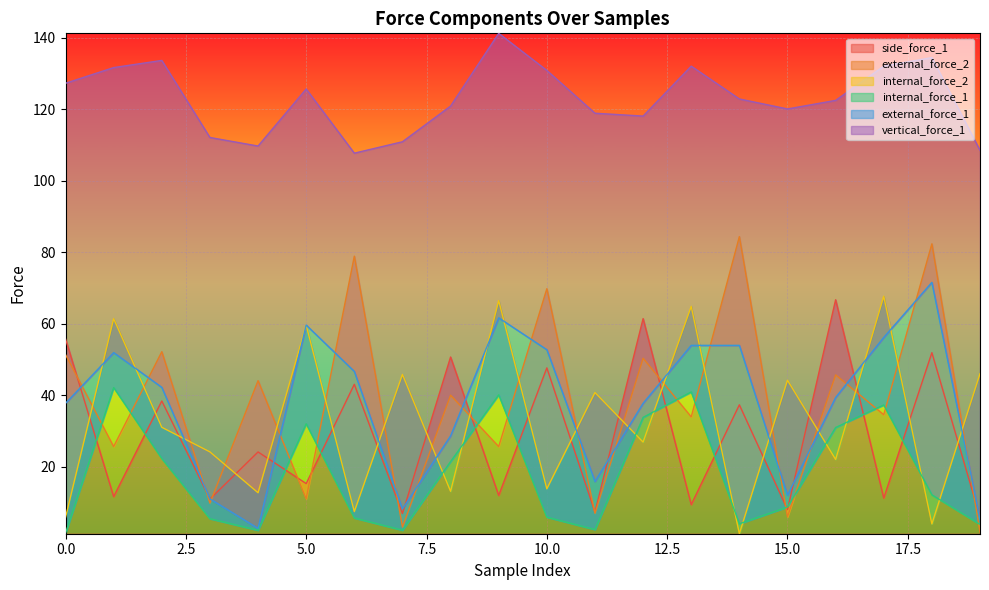

Reading left to right, extract all data points from this chart.

side_force_1: 55.8	11.6	38.4	11.0	24.1	15.3	43.1	6.9	50.7	12.0	47.7	7.3	61.5	9.4	37.3	8.0	66.7	11.2	51.9	6.0
external_force_2: 51.4	25.6	52.2	9.8	44.1	11.1	78.9	3.1	40.0	25.6	69.8	7.0	50.4	34.0	84.4	6.0	45.7	34.6	82.4	1.7
internal_force_2: 5.8	61.4	31.0	24.2	12.7	59.6	7.5	45.8	13.1	66.5	13.8	40.8	26.9	64.9	1.3	44.2	22.0	67.7	4.0	46.0
internal_force_1: 1.4	42.2	22.3	5.5	2.2	32.0	5.7	2.2	21.5	40.1	5.9	2.4	33.8	40.9	4.0	8.7	31.0	37.3	12.1	3.9
external_force_1: 37.8	52.0	42.2	11.0	2.8	59.7	46.7	8.2	28.6	61.7	52.8	15.9	37.8	54.0	54.0	12.0	39.4	56.2	71.6	5.1
vertical_force_1: 127.3	131.7	133.7	112.2	109.8	125.7	107.8	111.0	120.9	141.3	130.9	118.9	118.1	132.1	122.9	120.1	122.5	132.1	134.5	108.6